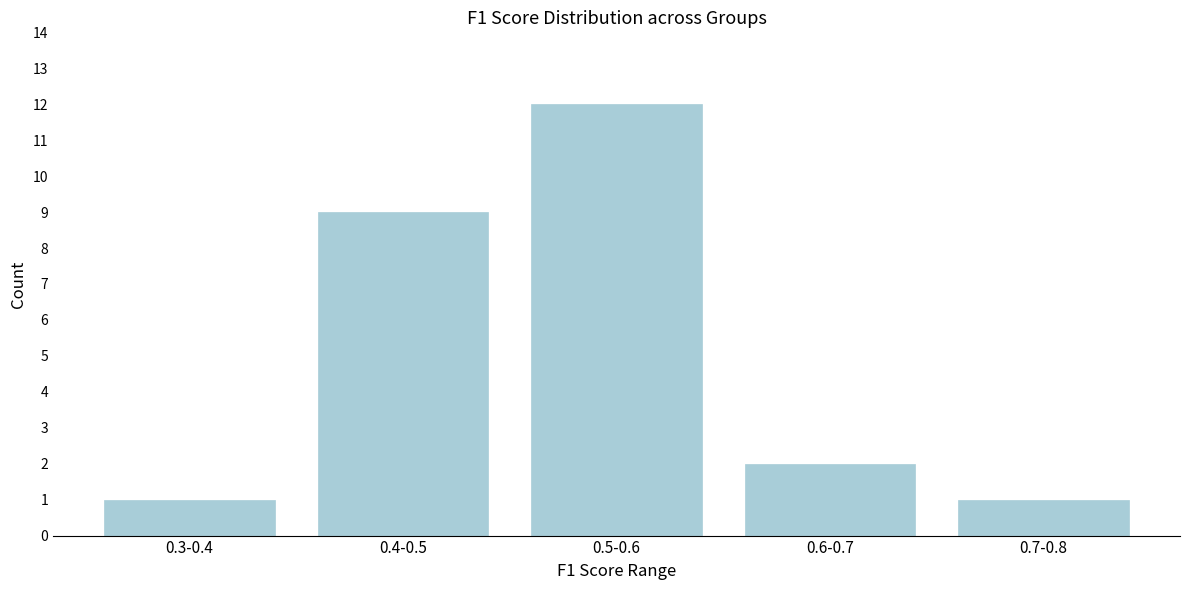

Reading left to right, what are all the values shown in this chart?

1	9	12	2	1